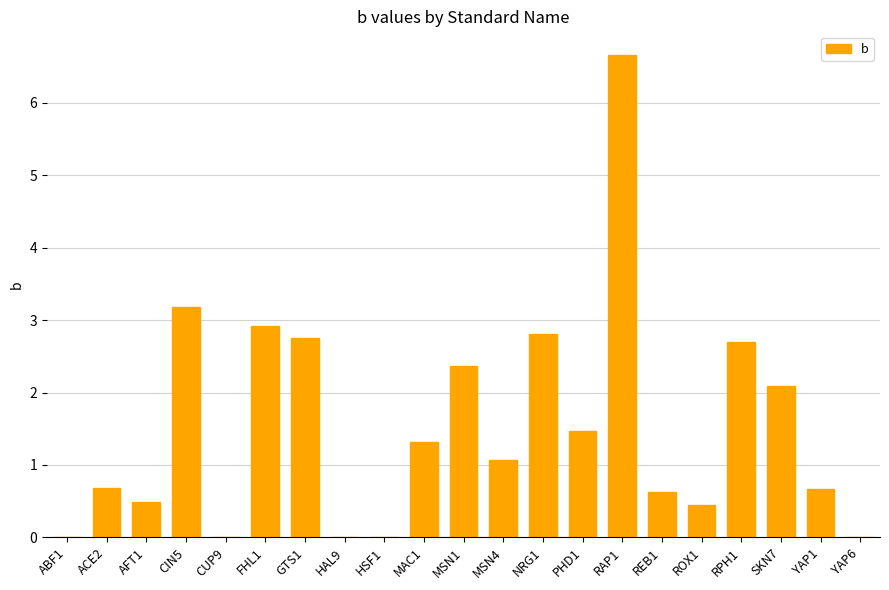

Reading right to left, list all the values displayed in this chart.

0.0	0.7	2.1	2.7	0.4	0.6	6.7	1.5	2.8	1.1	2.4	1.3	0.0	0.0	2.7	2.9	0.0	3.2	0.5	0.7	0.0